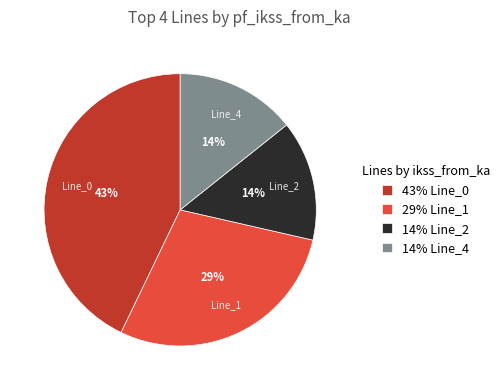

To the nearest percent, what is the combined percentage of Line_0 and Line_4?

57%